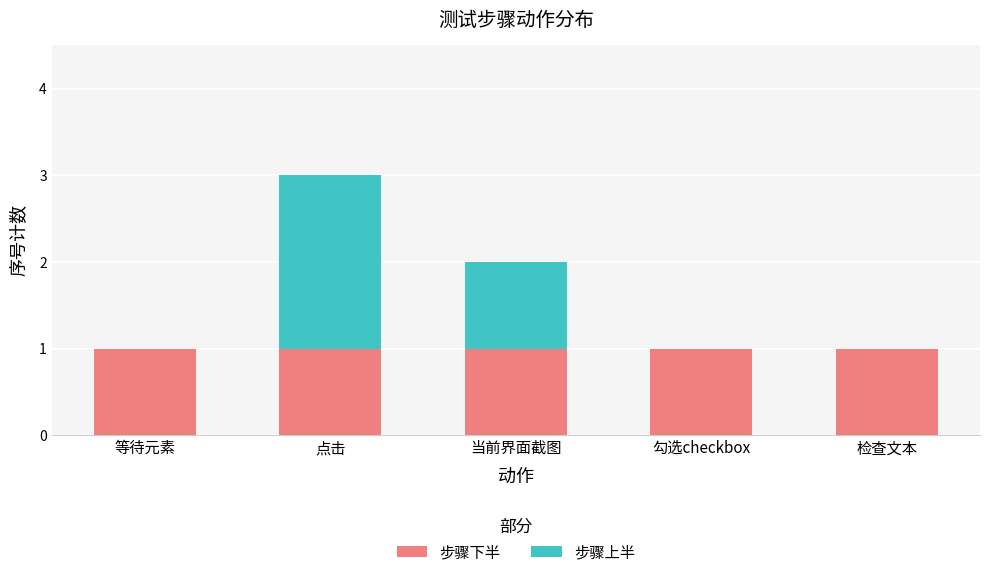

What is the total value across all series at 点击?

3